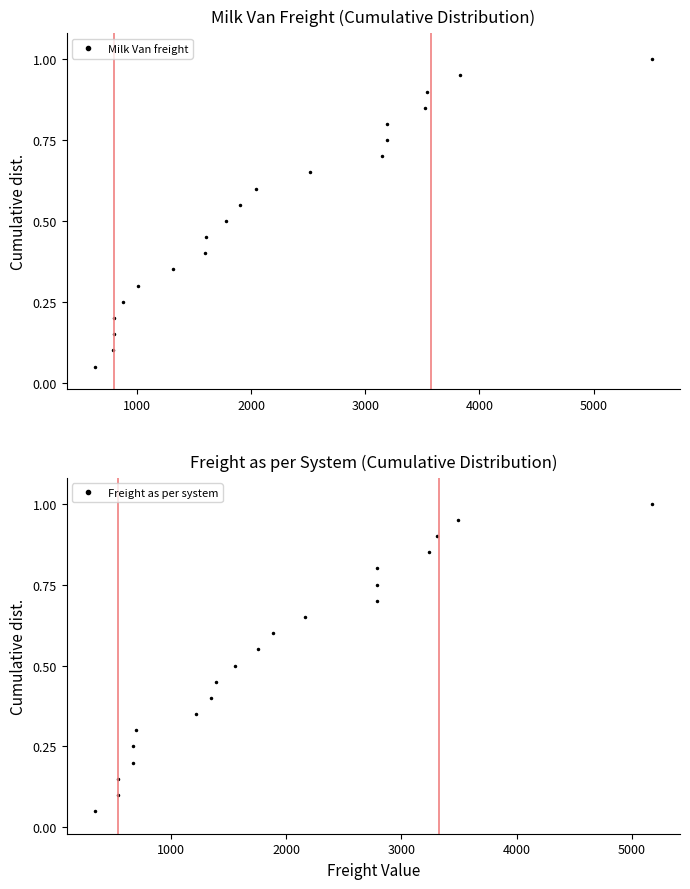

Is this an area chart (filled region under the line)?

No